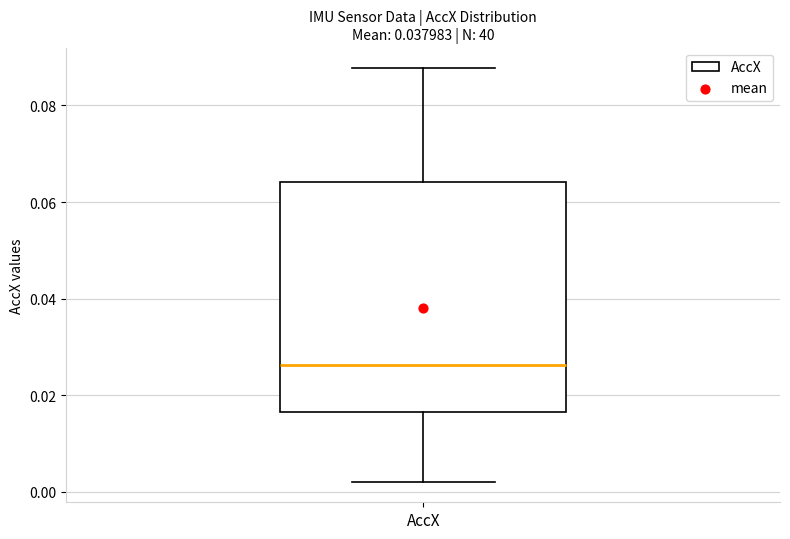

Where does the upper whisker of the box for AccX end on the y-axis? The values are not printed on the chart, so give them approximately, as read against the axis.

0.088